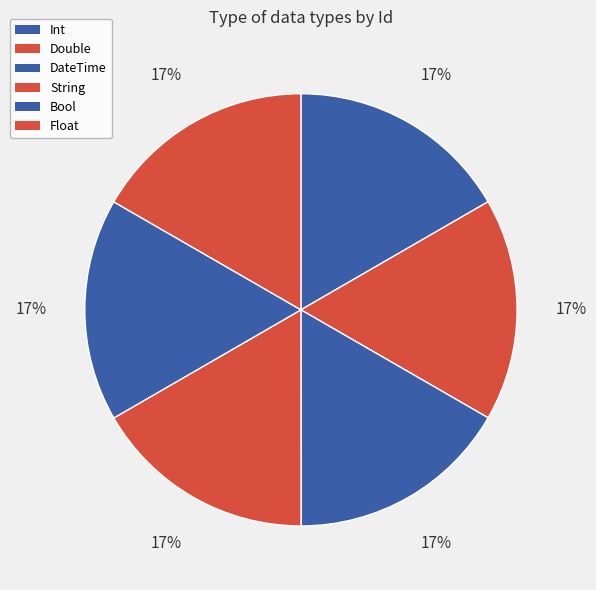

Rank the categories by value from highest to lowest.

Float, Bool, String, DateTime, Double, Int